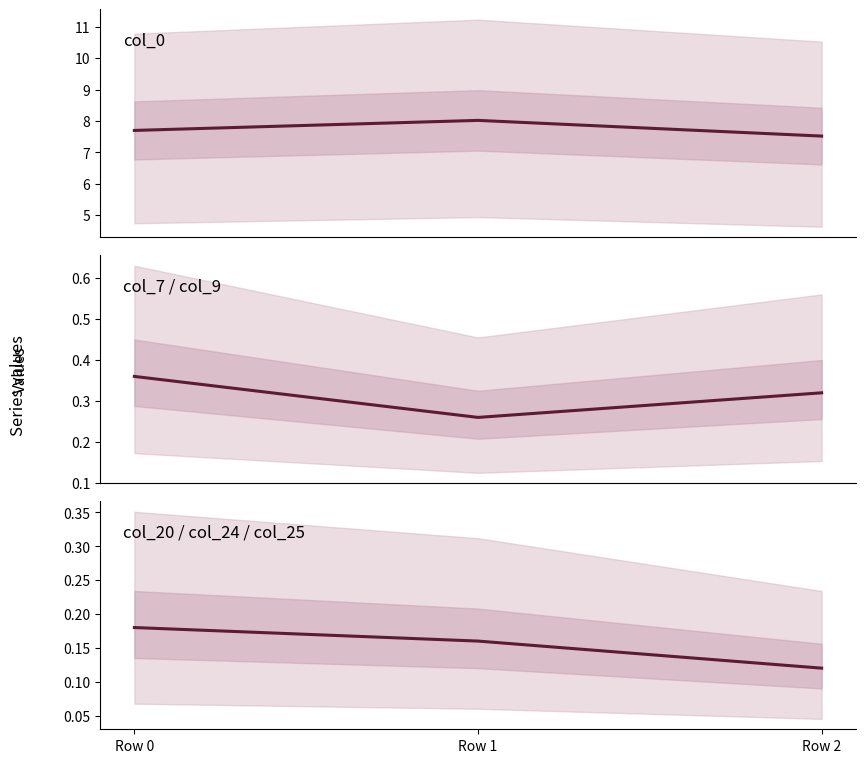

What is the maximum value shown in the chart?

8.0